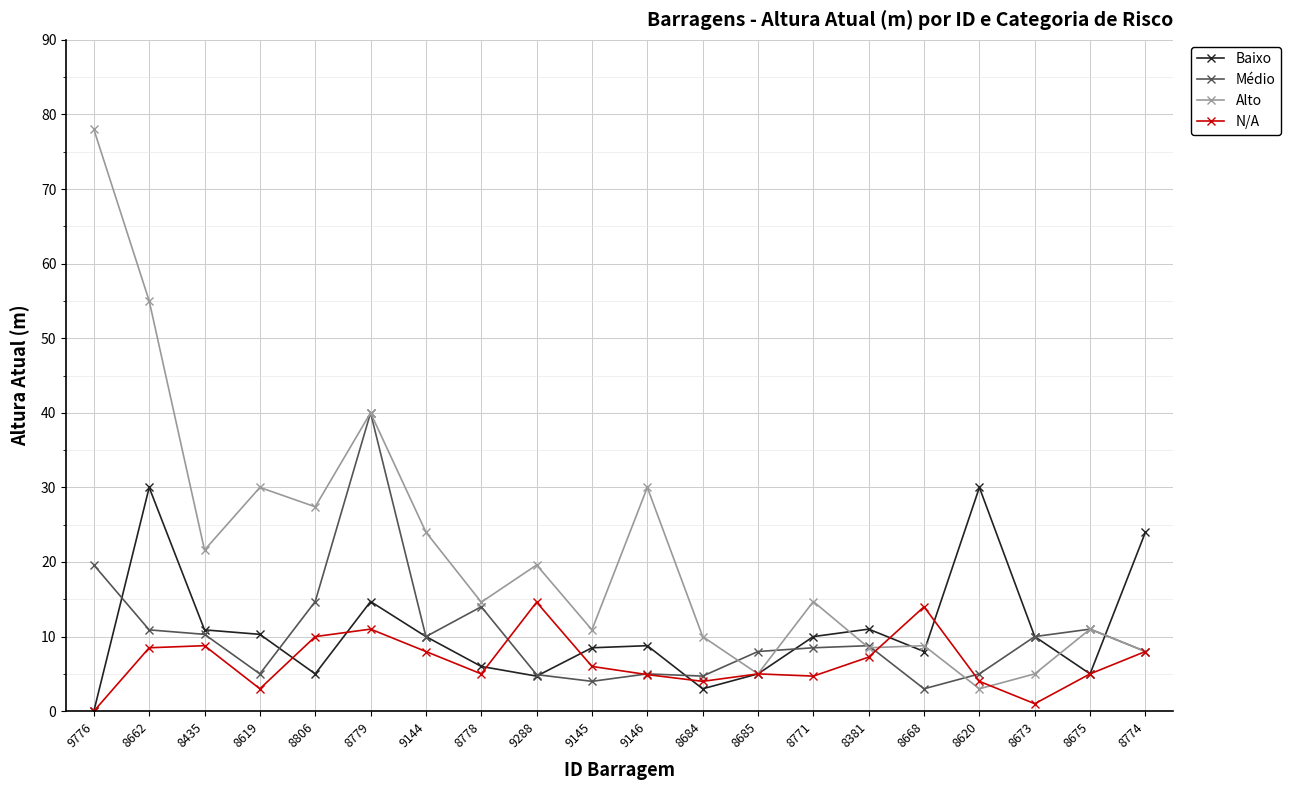

What is the difference between the second highest and minimum values in the Médio series?

16.6